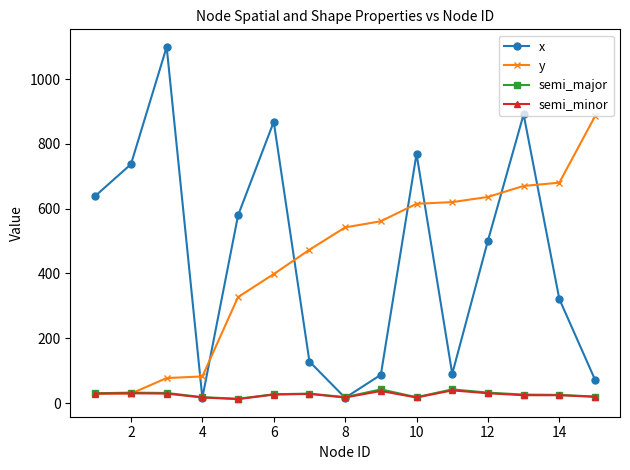

How many lines are shown in the chart?

4